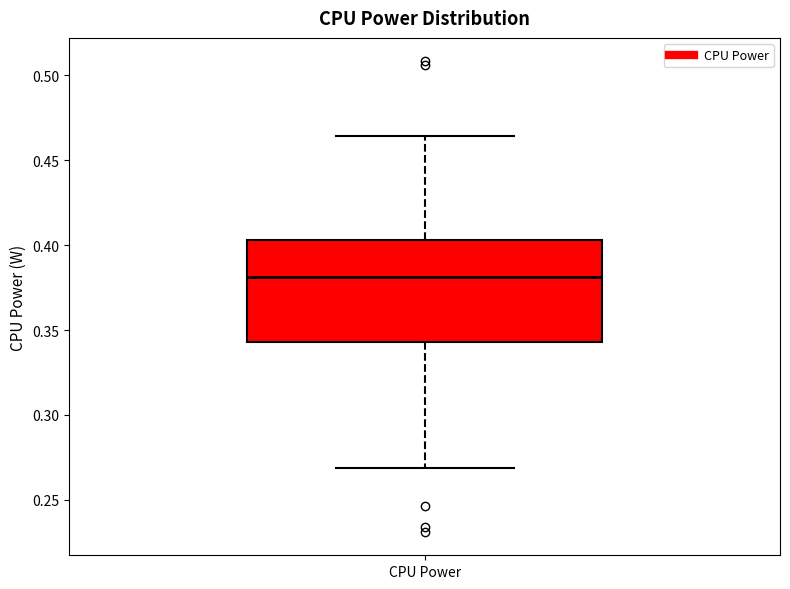

Read this box plot against the y-axis: the position of the median line, the range covered by the box, and the ends of both whiskers. The values are not printed on the chart, so give them approximately, as read against the axis.

median 0.380, box 0.345 to 0.405, whiskers 0.270 to 0.465